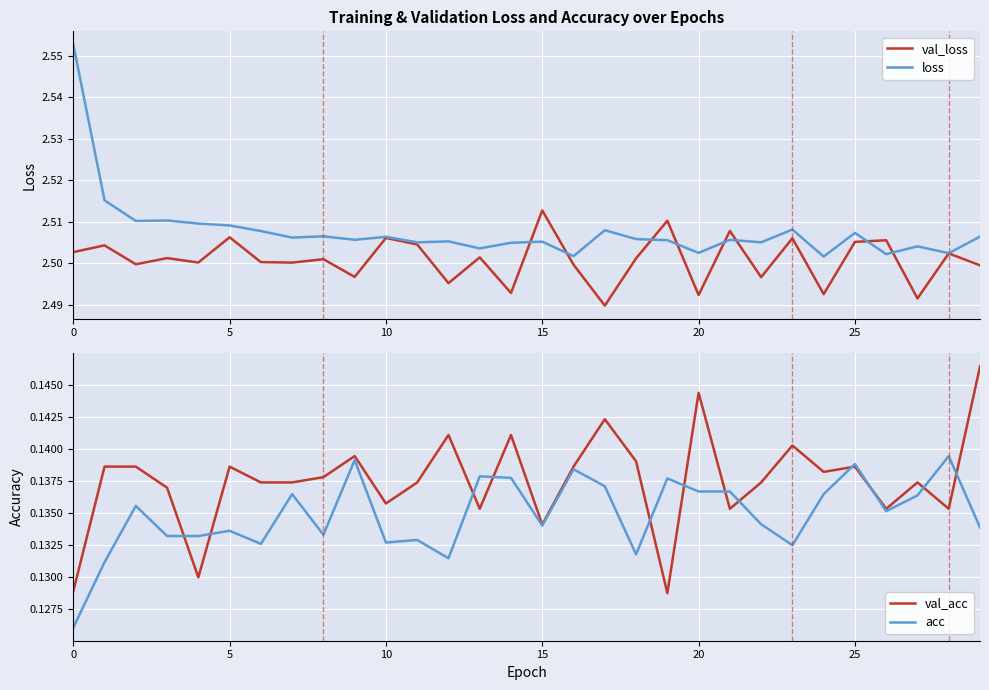

Rank the series by their maximum value, from highest to lowest.

loss, val_loss, val_acc, acc